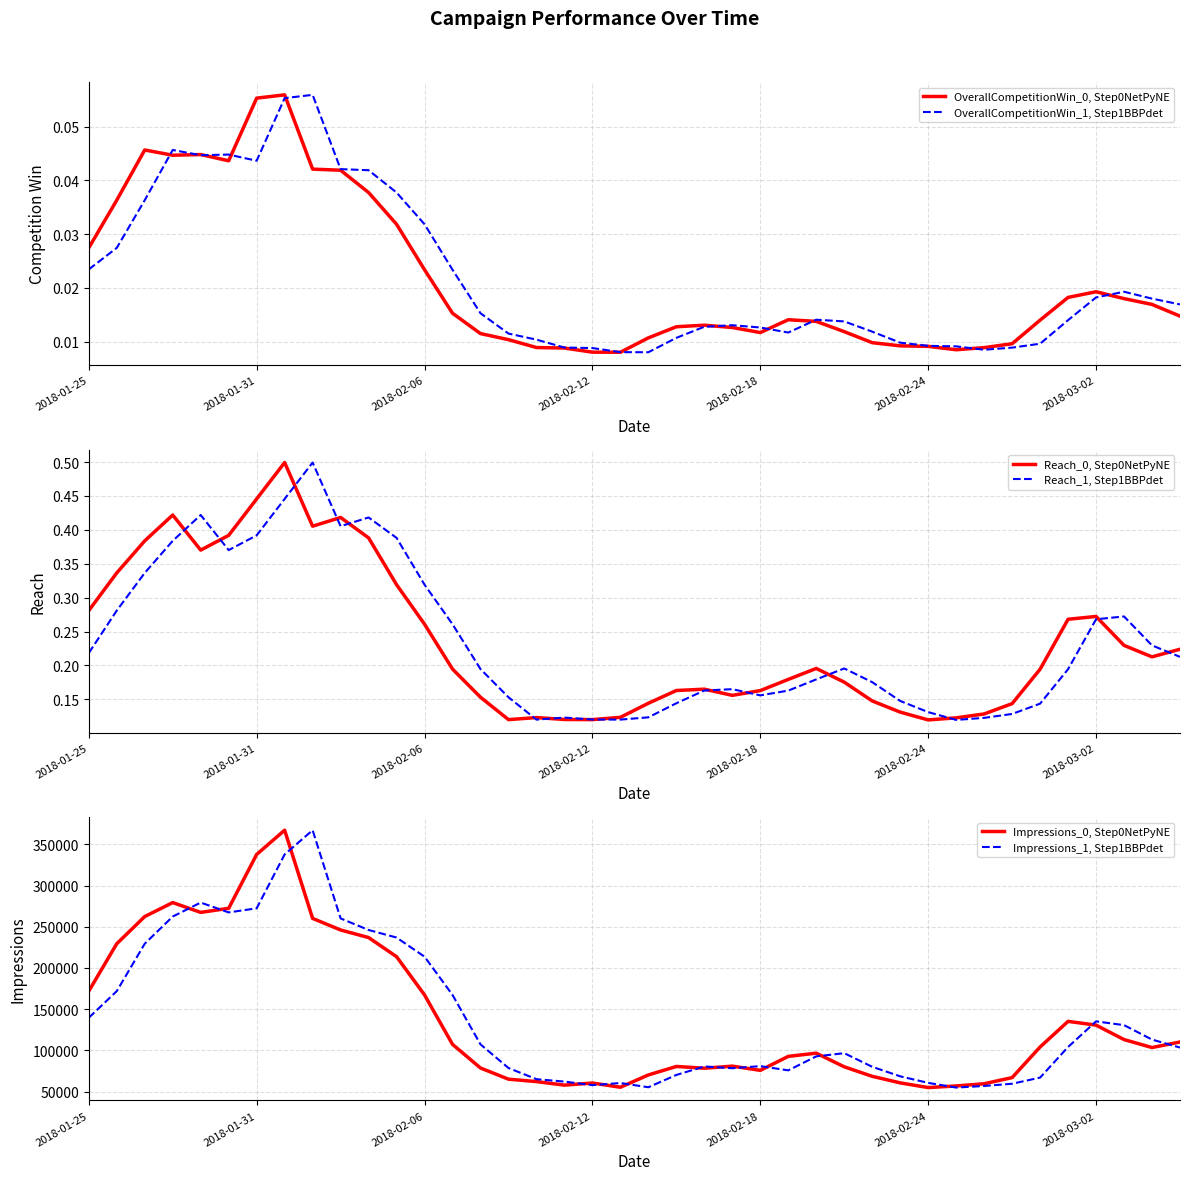

The value of Reach_1, Step1BBPdet at 2018-02-18 is 0.3. True or false?

False